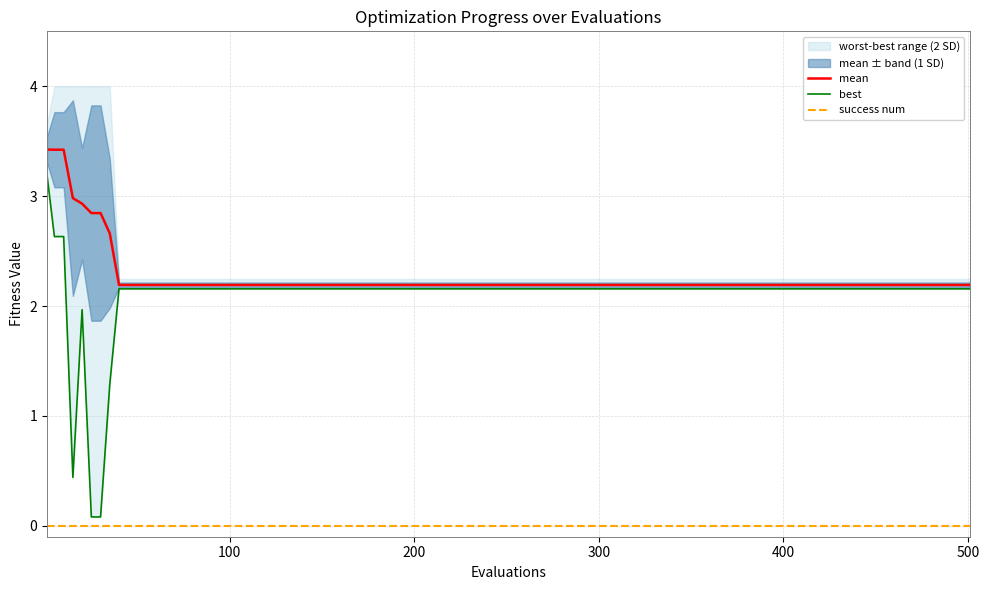

What is the difference between the maximum and second lowest values in the mean series?

1.2